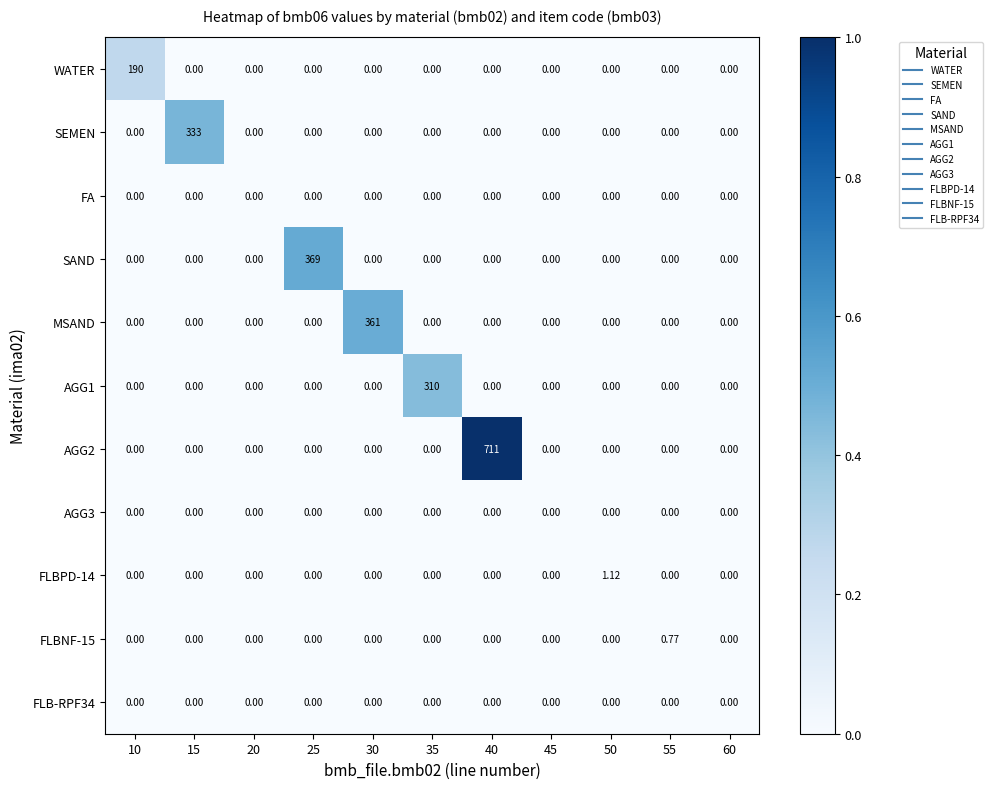

Between 15 and 35, which series saw the biggest shift?

SEMEN